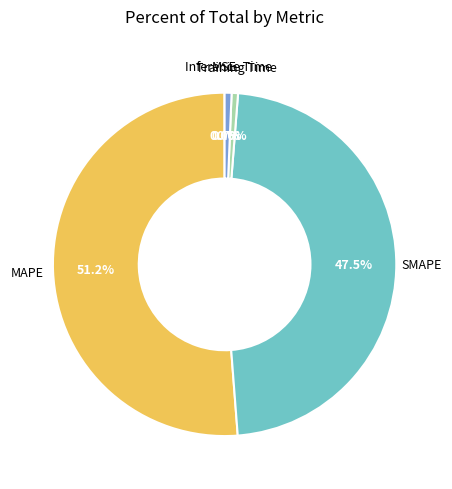

Is there a majority slice in this chart?

Yes